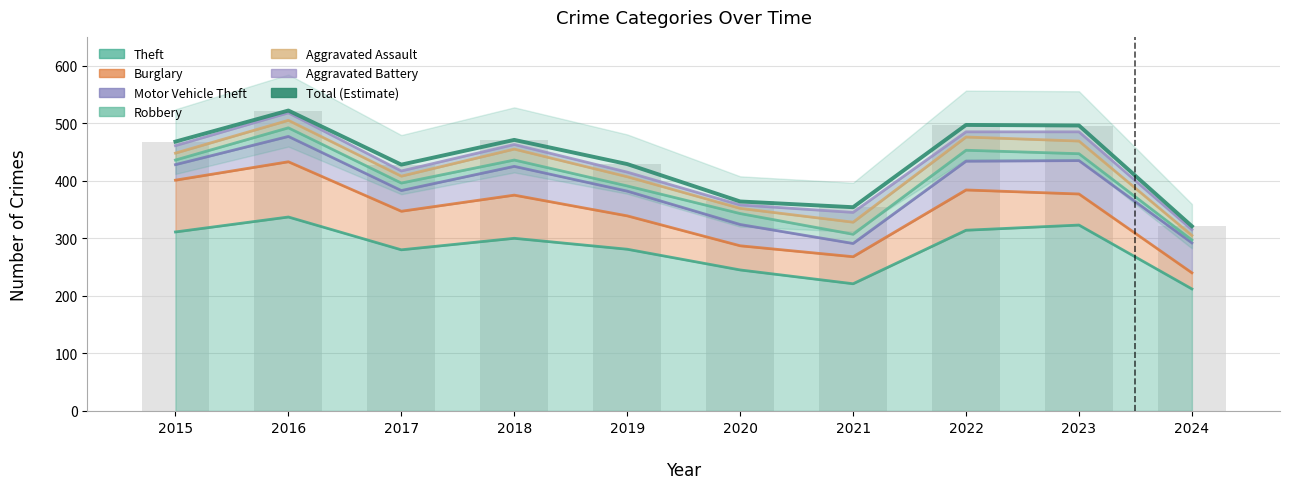

At which category does the chart reach its peak across all series?

2016